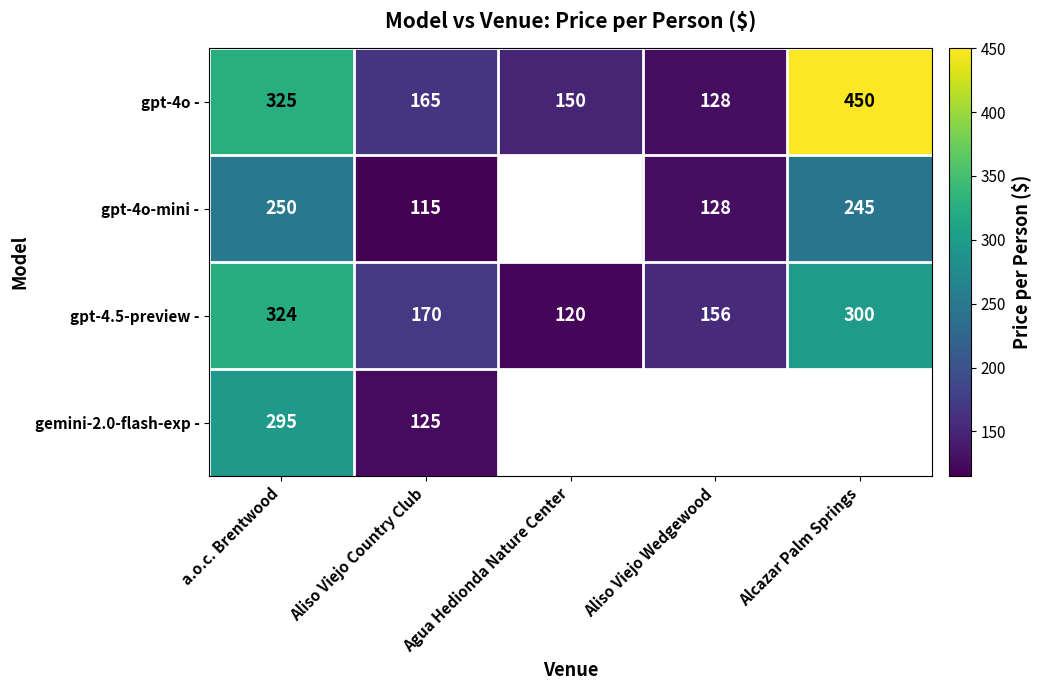

What is the difference between the maximum and second lowest values in the gpt-4.5-preview - series?

168